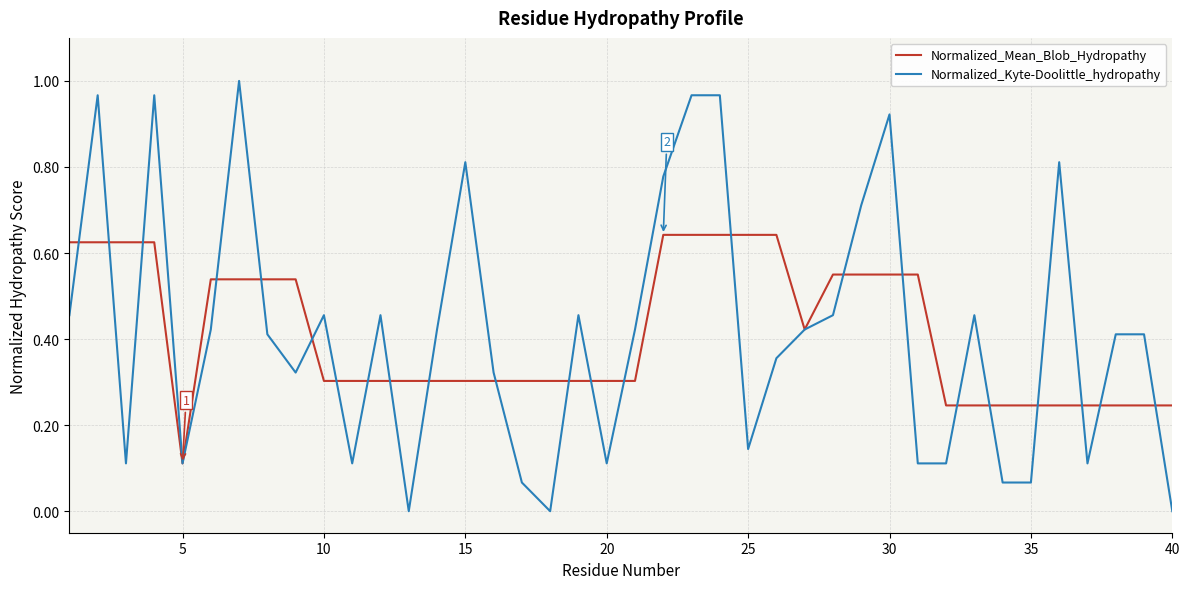

Rank the series by their maximum value, from lowest to highest.

Normalized_Mean_Blob_Hydropathy, Normalized_Kyte-Doolittle_hydropathy